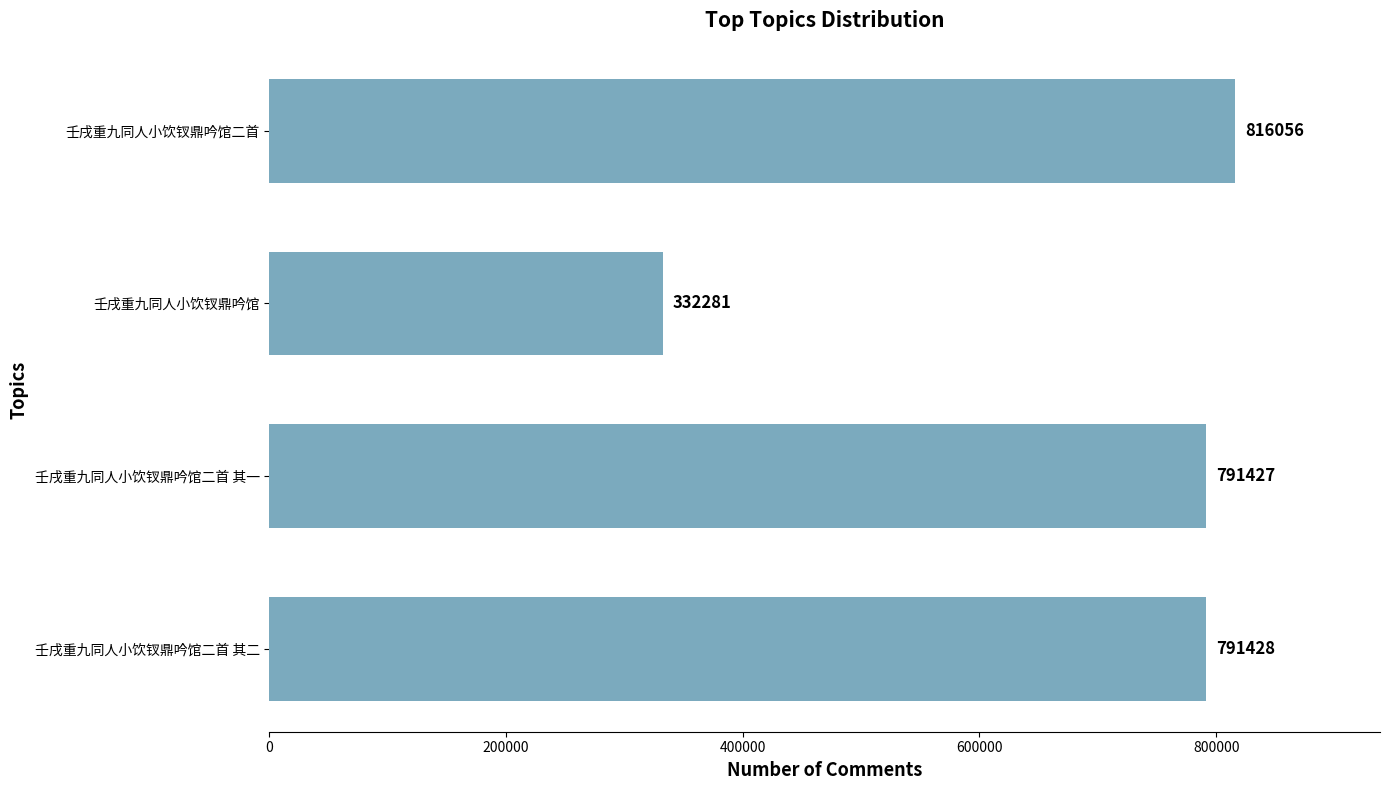

True or false: the data shows 332281 at 壬戌重九同人小饮钗鼎吟馆.

True